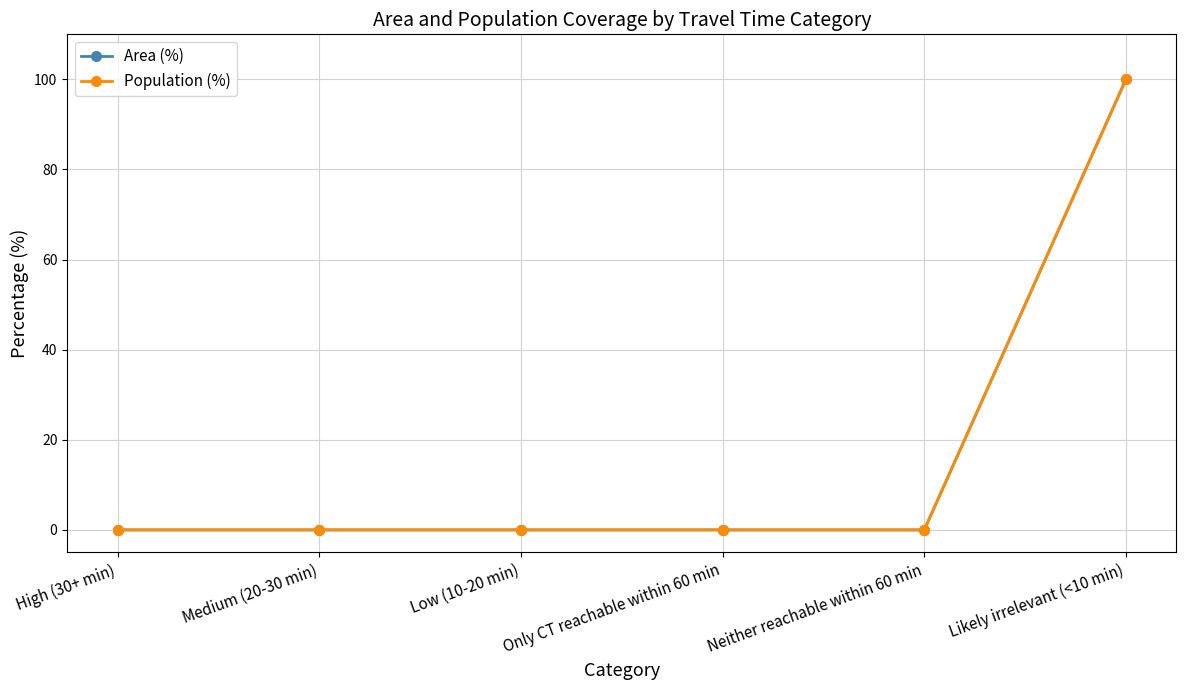

Is the value of Population (%) at Medium (20-30 min) greater than the value of Area (%) at Low (10-20 min)?

No